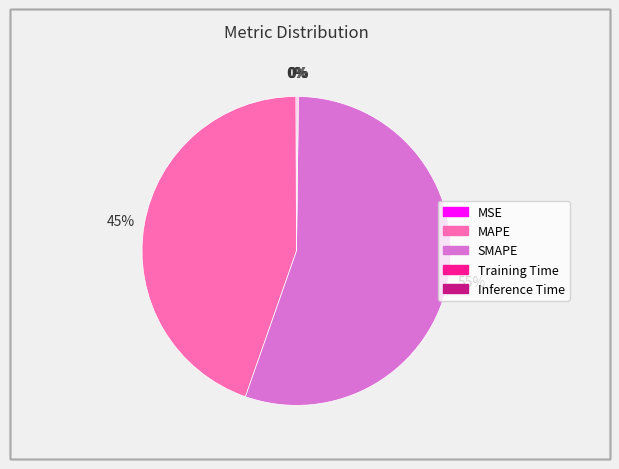

To the nearest percent, what portion does MAPE represent?

45%